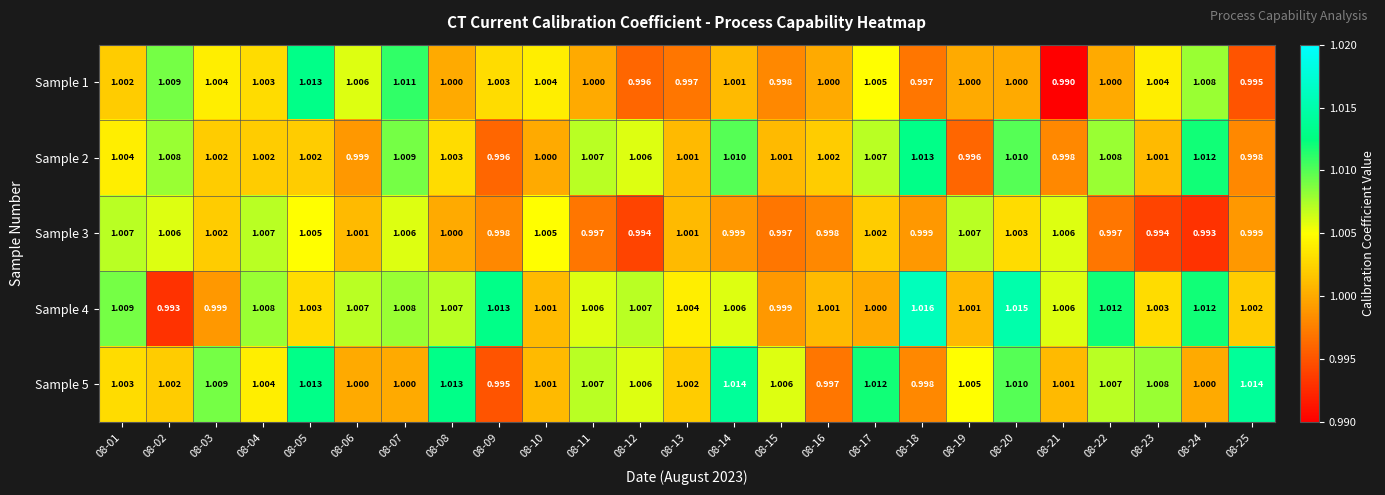

Reading right to left, extract all data points from this chart.

Sample 1: 08-25=1.0	08-24=1.0	08-23=1.0	08-22=1.0	08-21=1.0	08-20=1.0	08-19=1.0	08-18=1.0	08-17=1.0	08-16=1.0	08-15=1.0	08-14=1.0	08-13=1.0	08-12=1.0	08-11=1.0	08-10=1.0	08-09=1.0	08-08=1.0	08-07=1.0	08-06=1.0	08-05=1.0	08-04=1.0	08-03=1.0	08-02=1.0	08-01=1.0
Sample 2: 08-25=1.0	08-24=1.0	08-23=1.0	08-22=1.0	08-21=1.0	08-20=1.0	08-19=1.0	08-18=1.0	08-17=1.0	08-16=1.0	08-15=1.0	08-14=1.0	08-13=1.0	08-12=1.0	08-11=1.0	08-10=1.0	08-09=1.0	08-08=1.0	08-07=1.0	08-06=1.0	08-05=1.0	08-04=1.0	08-03=1.0	08-02=1.0	08-01=1.0
Sample 3: 08-25=1.0	08-24=1.0	08-23=1.0	08-22=1.0	08-21=1.0	08-20=1.0	08-19=1.0	08-18=1.0	08-17=1.0	08-16=1.0	08-15=1.0	08-14=1.0	08-13=1.0	08-12=1.0	08-11=1.0	08-10=1.0	08-09=1.0	08-08=1.0	08-07=1.0	08-06=1.0	08-05=1.0	08-04=1.0	08-03=1.0	08-02=1.0	08-01=1.0
Sample 4: 08-25=1.0	08-24=1.0	08-23=1.0	08-22=1.0	08-21=1.0	08-20=1.0	08-19=1.0	08-18=1.0	08-17=1.0	08-16=1.0	08-15=1.0	08-14=1.0	08-13=1.0	08-12=1.0	08-11=1.0	08-10=1.0	08-09=1.0	08-08=1.0	08-07=1.0	08-06=1.0	08-05=1.0	08-04=1.0	08-03=1.0	08-02=1.0	08-01=1.0
Sample 5: 08-25=1.0	08-24=1.0	08-23=1.0	08-22=1.0	08-21=1.0	08-20=1.0	08-19=1.0	08-18=1.0	08-17=1.0	08-16=1.0	08-15=1.0	08-14=1.0	08-13=1.0	08-12=1.0	08-11=1.0	08-10=1.0	08-09=1.0	08-08=1.0	08-07=1.0	08-06=1.0	08-05=1.0	08-04=1.0	08-03=1.0	08-02=1.0	08-01=1.0